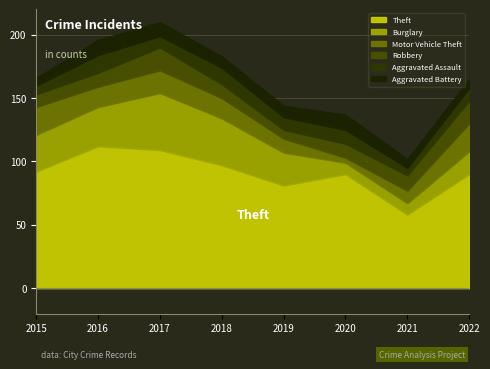

The Motor Vehicle Theft series shows 11 at 2019. True or false?

True